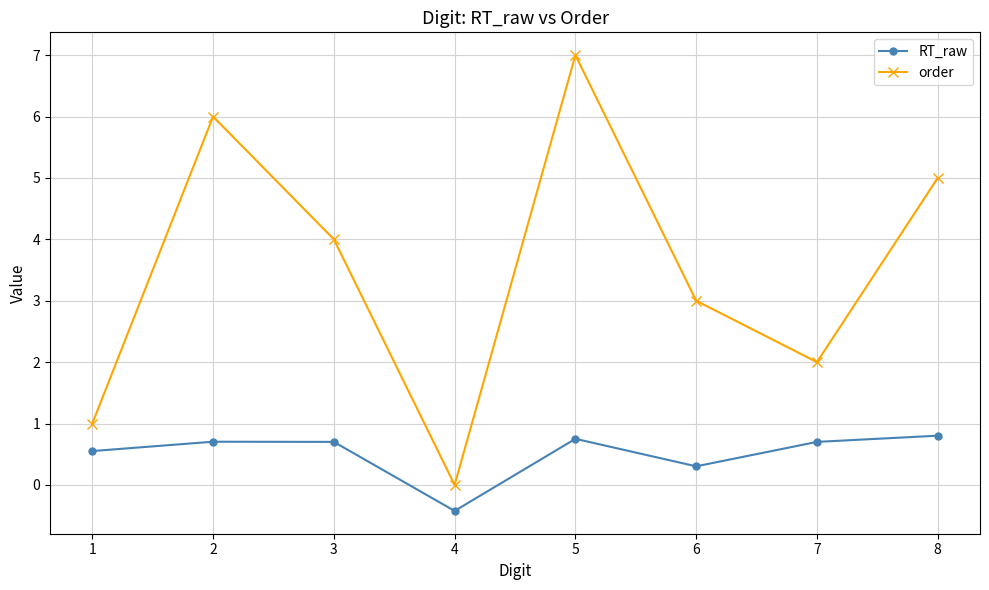

True or false: RT_raw has more than 0 interior local peaks.

True